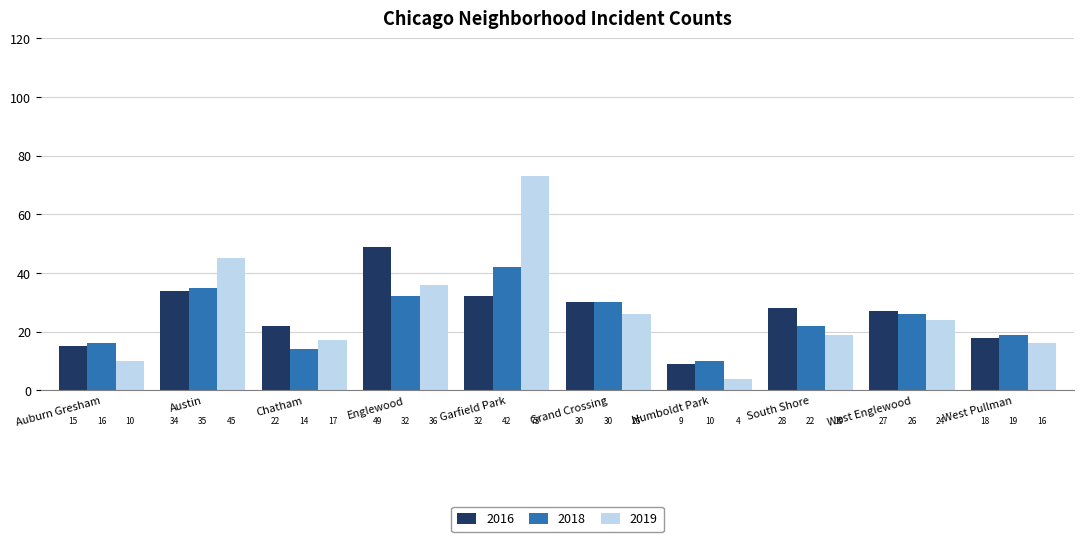

What position from the right is Chatham?

8